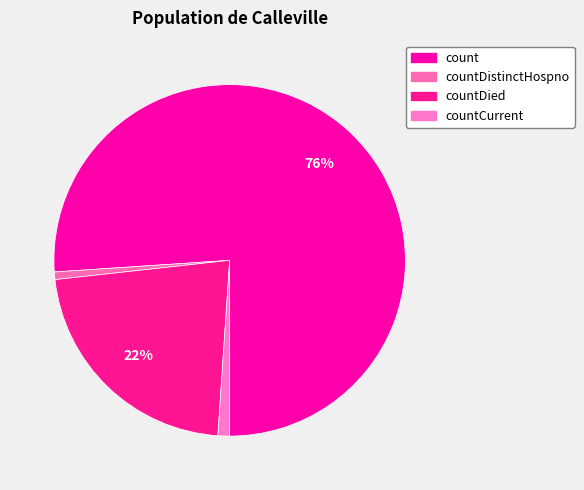

How many slices are in this pie chart?

4